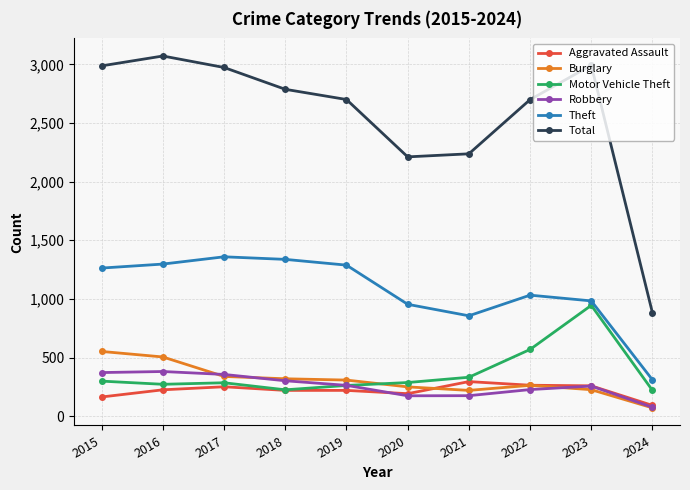

True or false: Robbery and Theft intersect in this chart.

False